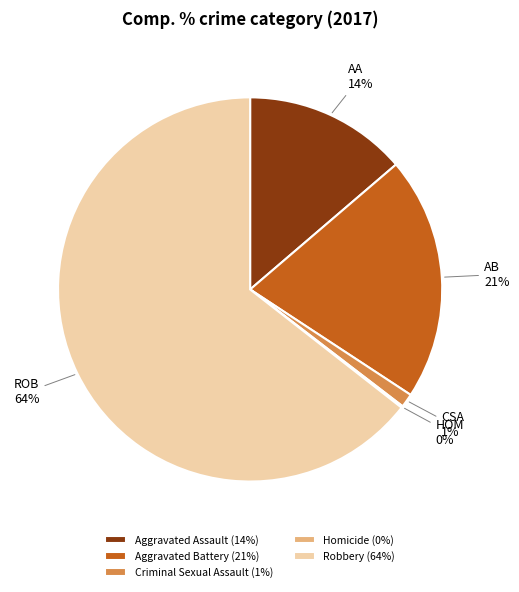

Does any single category account for the majority?

Yes